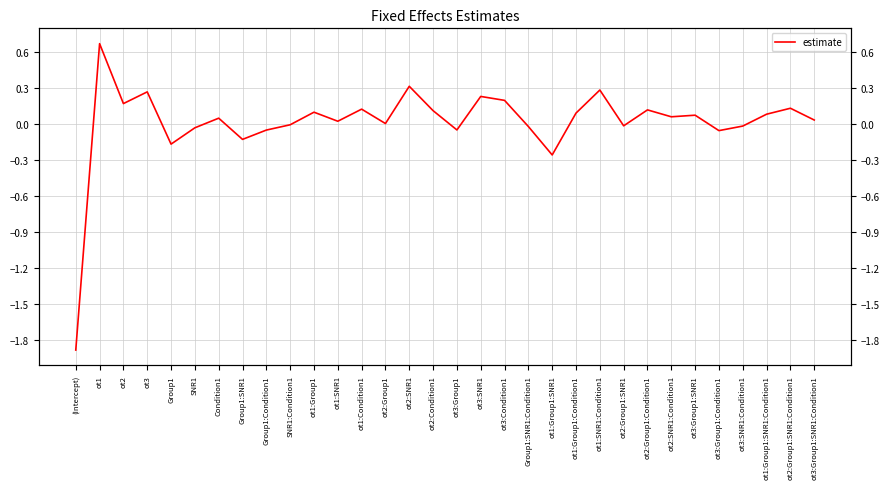

How many interior local peaks (higher than both neighbors) does the data have?

11